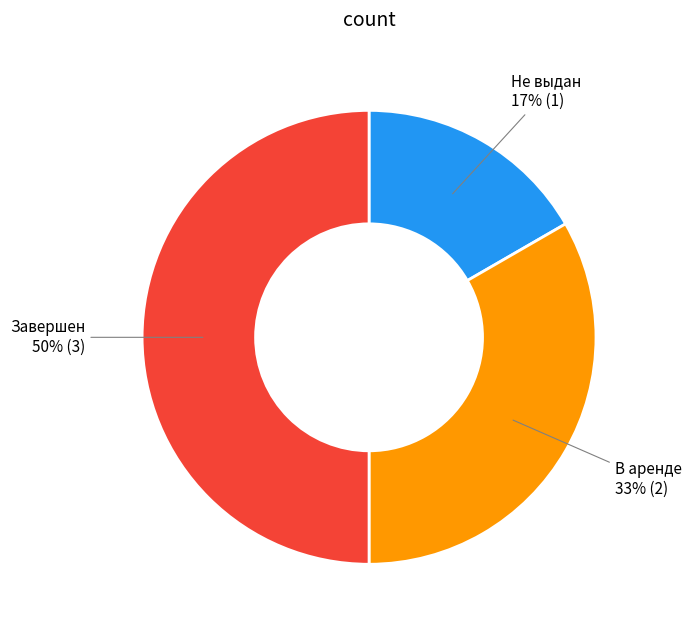

To the nearest percent, what is the difference between the Завершен and В аренде slice percentages?

17%